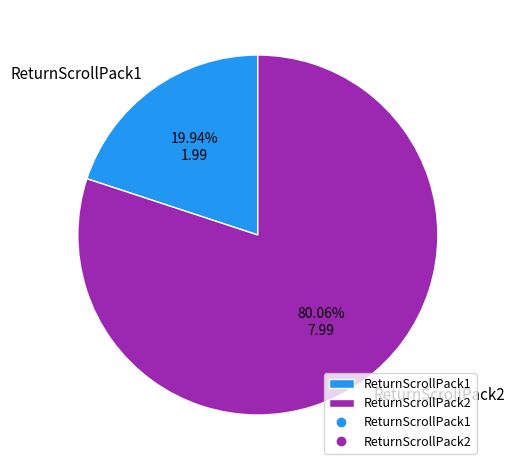

To the nearest percent, what is the average slice percentage?

50%